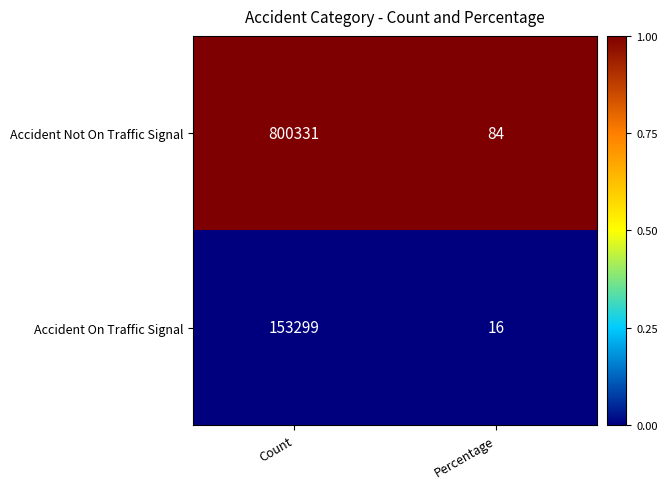

The Accident On Traffic Signal series shows 93041 at Count. True or false?

False